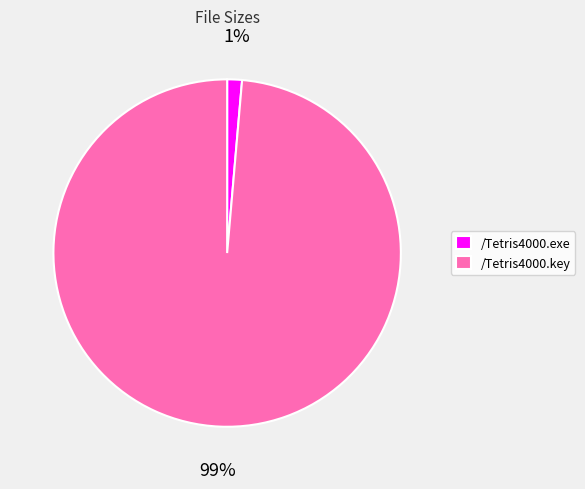

Which slice represents more than half of the pie?

/Tetris4000.key